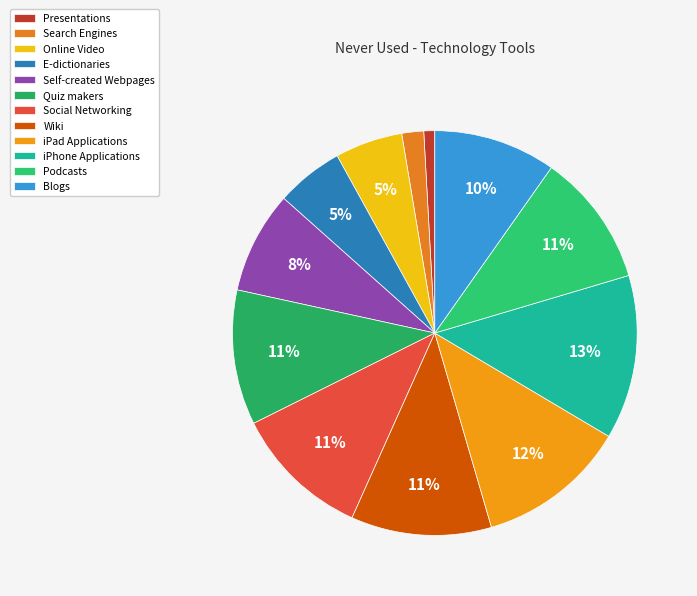

Which slice is the smallest?

Presentations